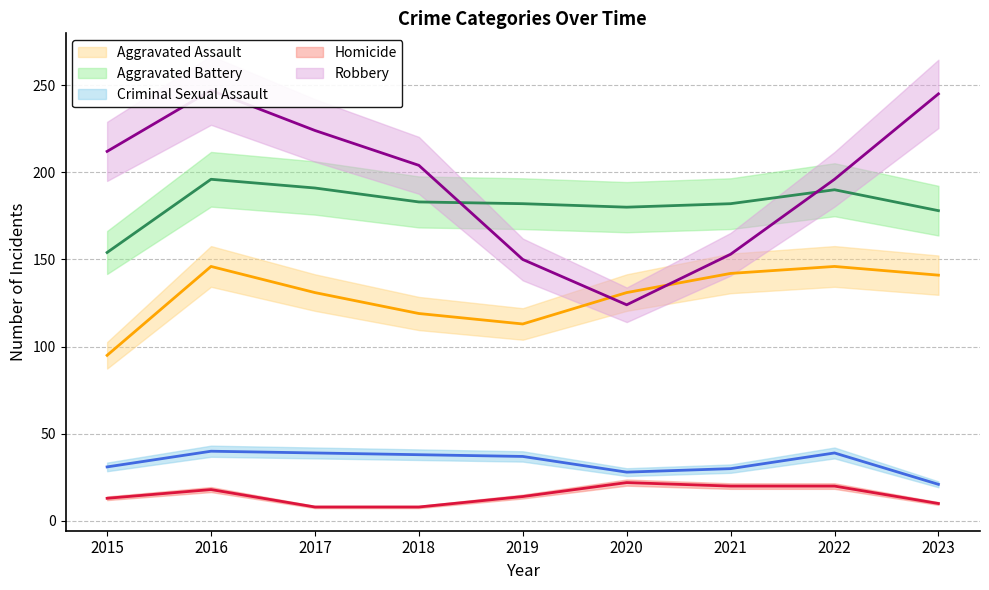

Which series changed the most between 2018 and 2022?

Aggravated Assault